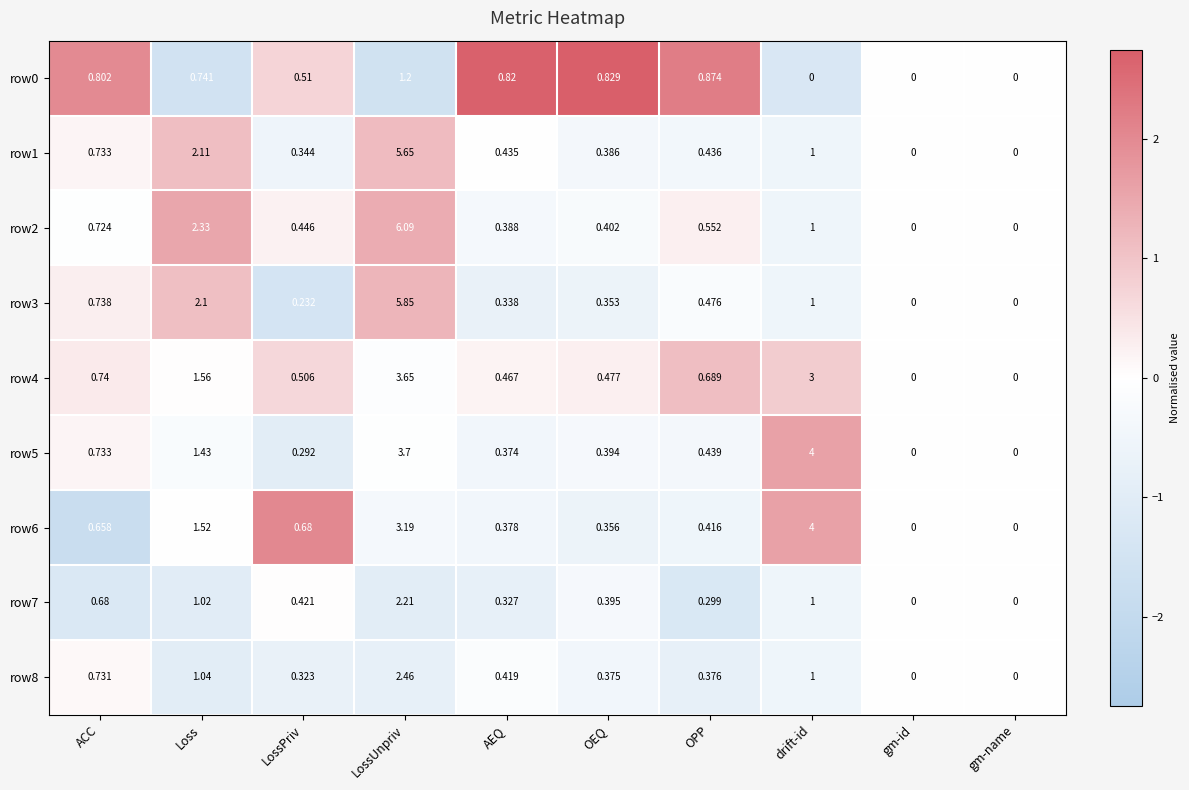

Is the value of row1 at ACC greater than the value of row4 at LossPriv?

Yes